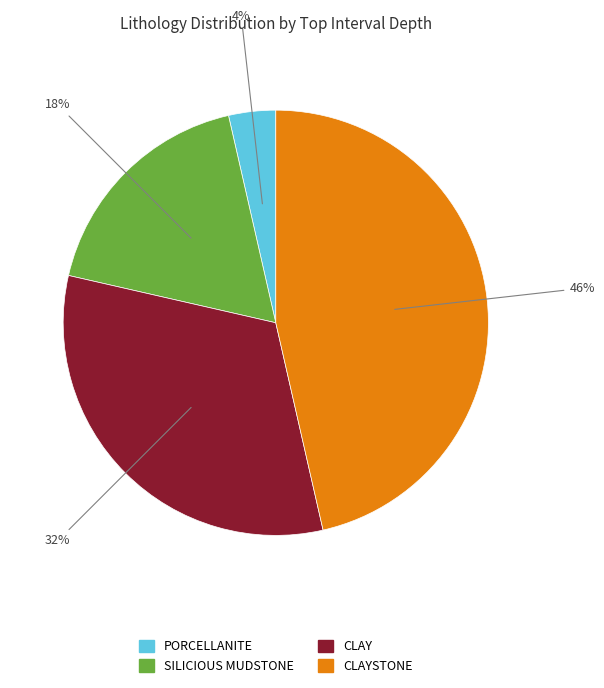

Count the number of slices in the pie.

4